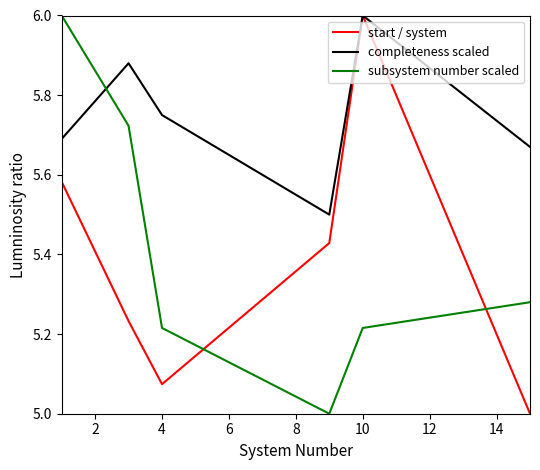

What is the highest value of the subsystem number scaled series?

6.0